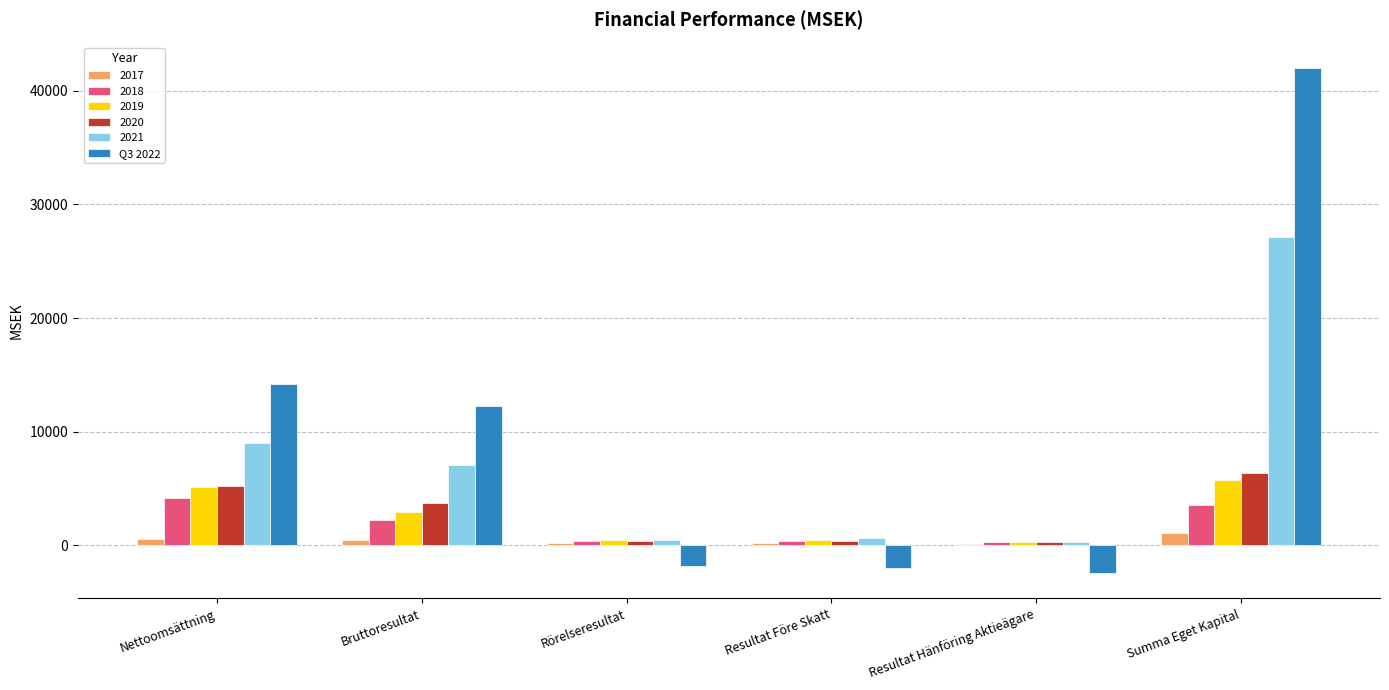

How many positive values does the Q3 2022 series have?

3